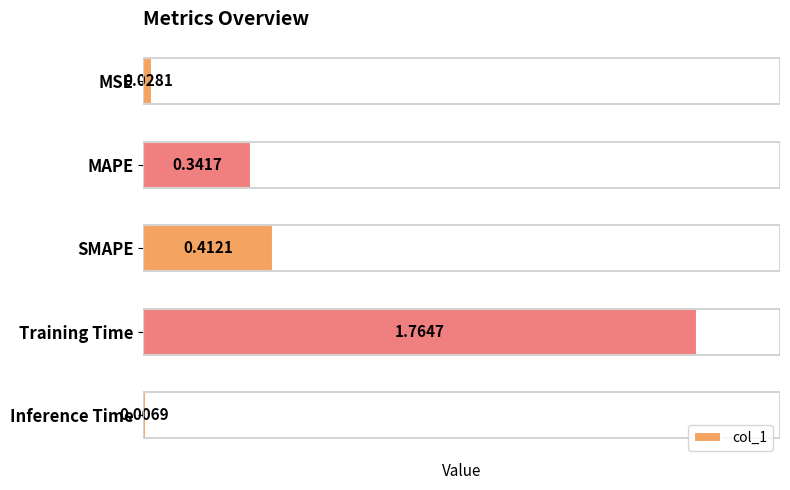

What is the label of the 4th bar from the top?

Training Time